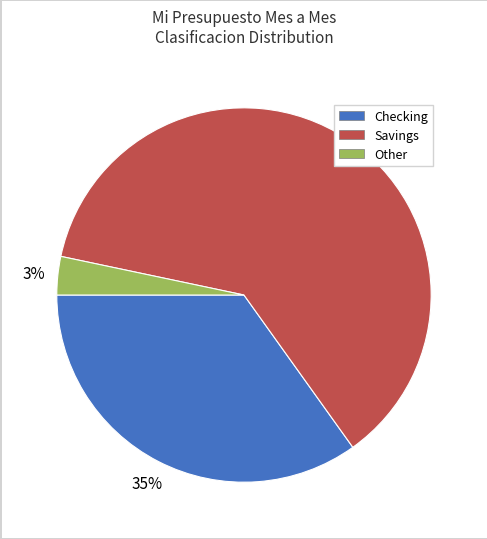

To the nearest percent, what is the average slice percentage?

33%